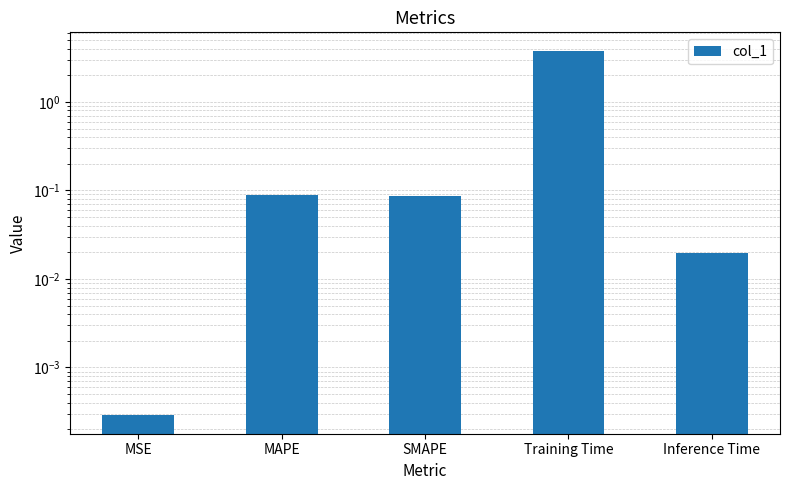

What is the value of the 2nd bar from the left?

0.1